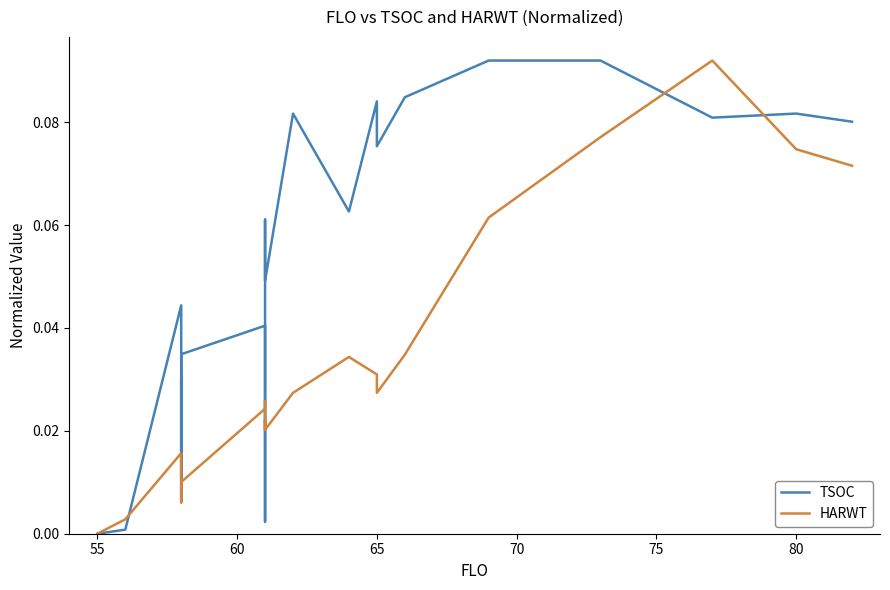

True or false: HARWT has a value of 0.0 at 8.

False